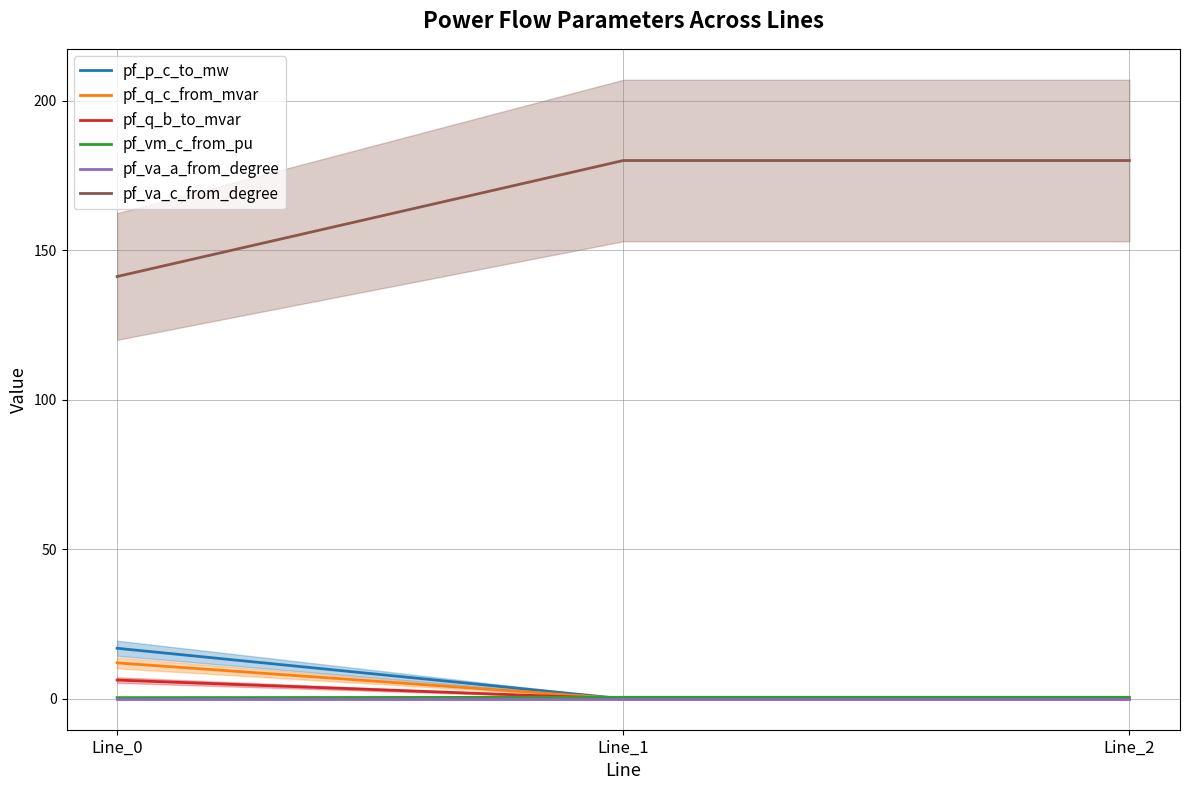

What is the minimum value for pf_vm_c_from_pu?

0.4